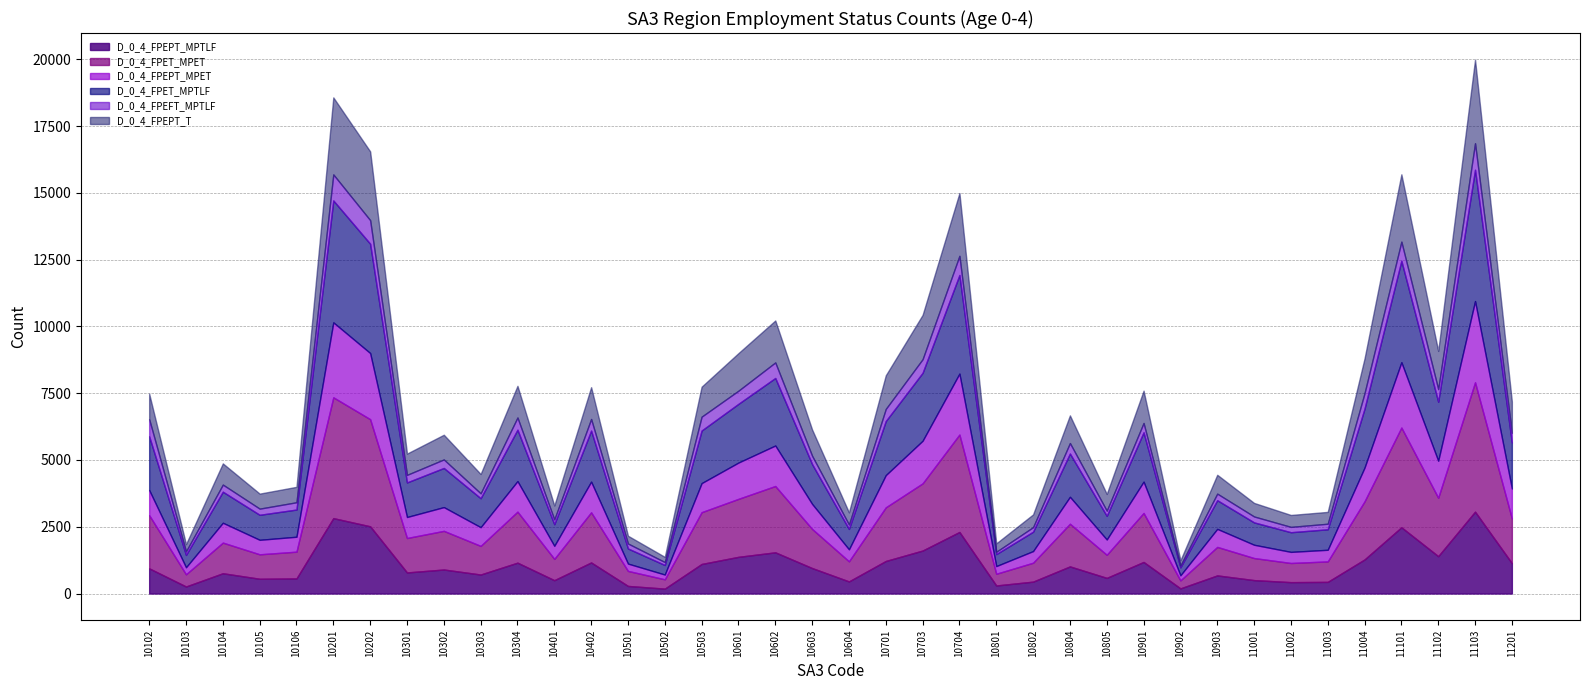

How many lines are shown in the chart?

6